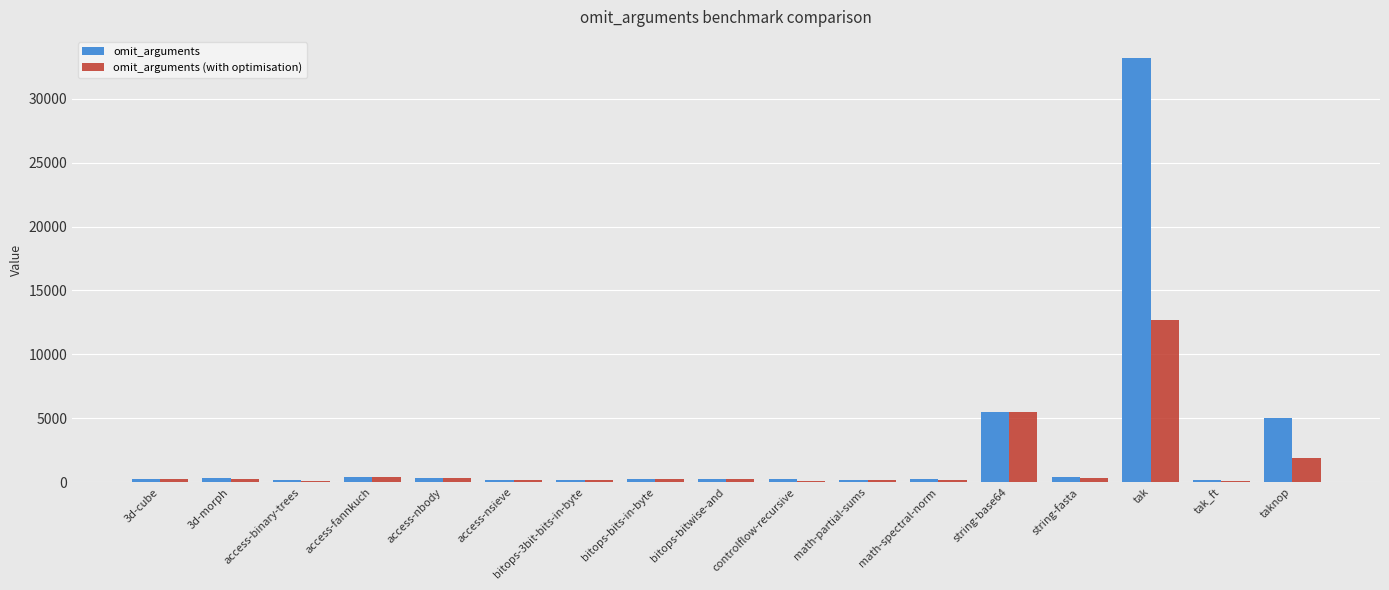

Which series changed the most between bitops-3bit-bits-in-byte and tak?

omit_arguments